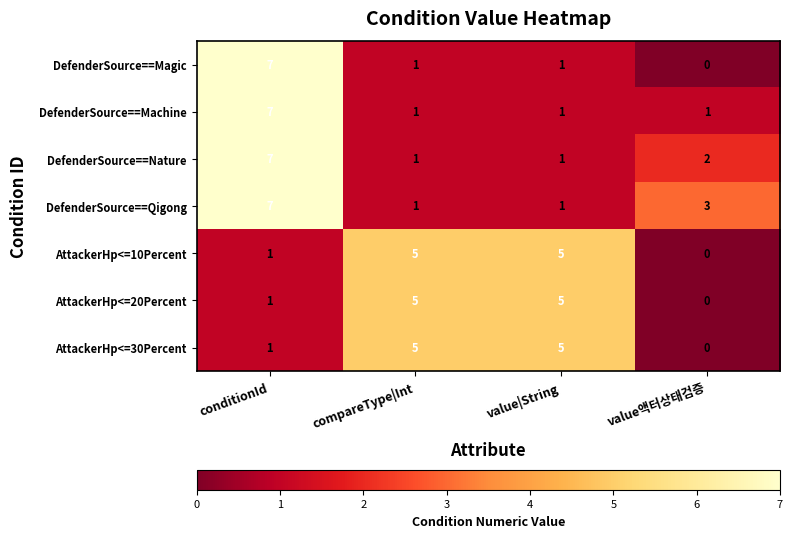

The AttackerHp<=20Percent series shows 2 at conditionId. True or false?

False